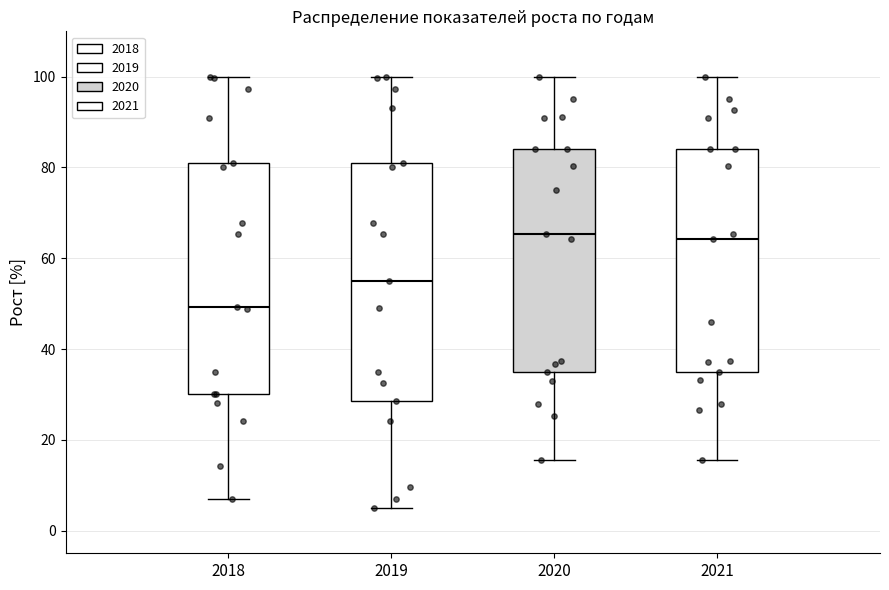

Which box's median line is the lowest?

2018